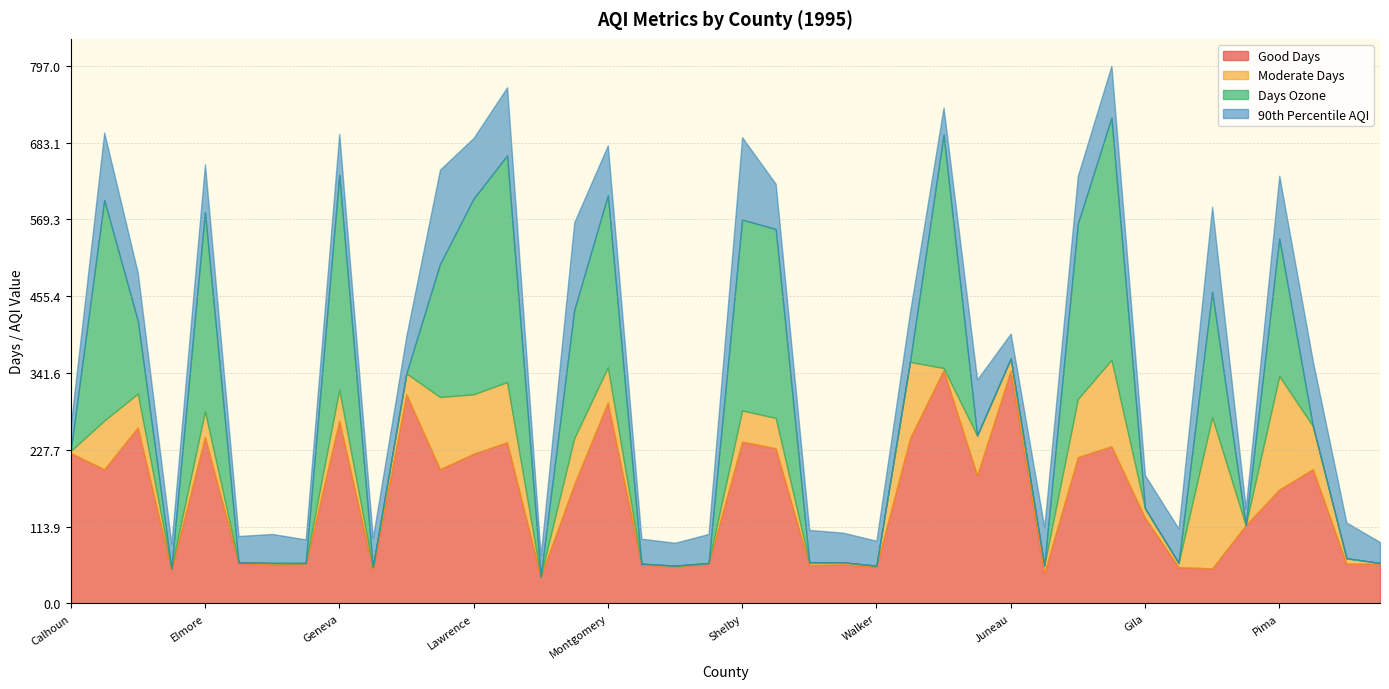

Is the value of 90th Percentile AQI at Walker greater than the value of Moderate Days at Elmore?

No